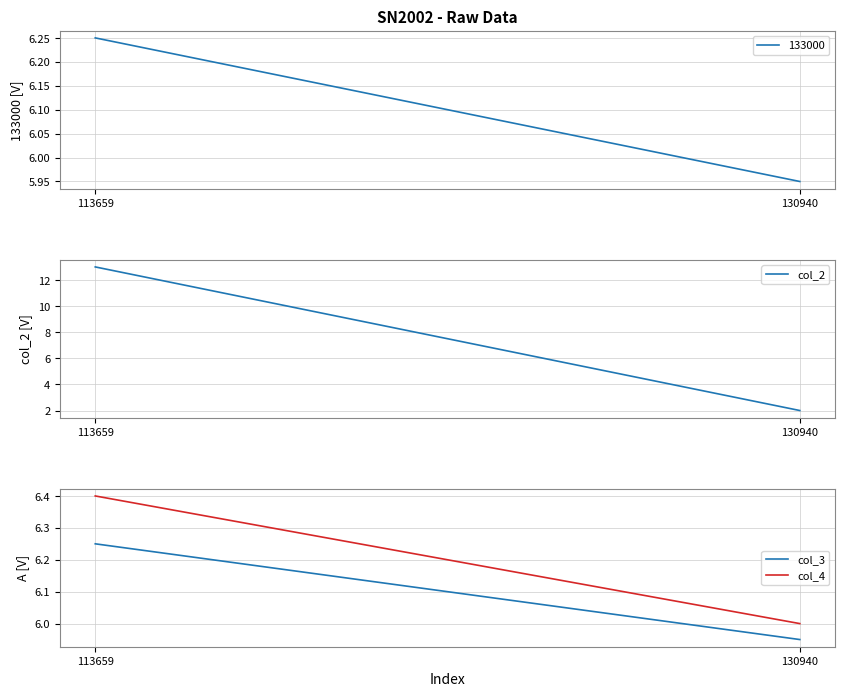

Between 113659 and 130940, which series saw the biggest shift?

col_2